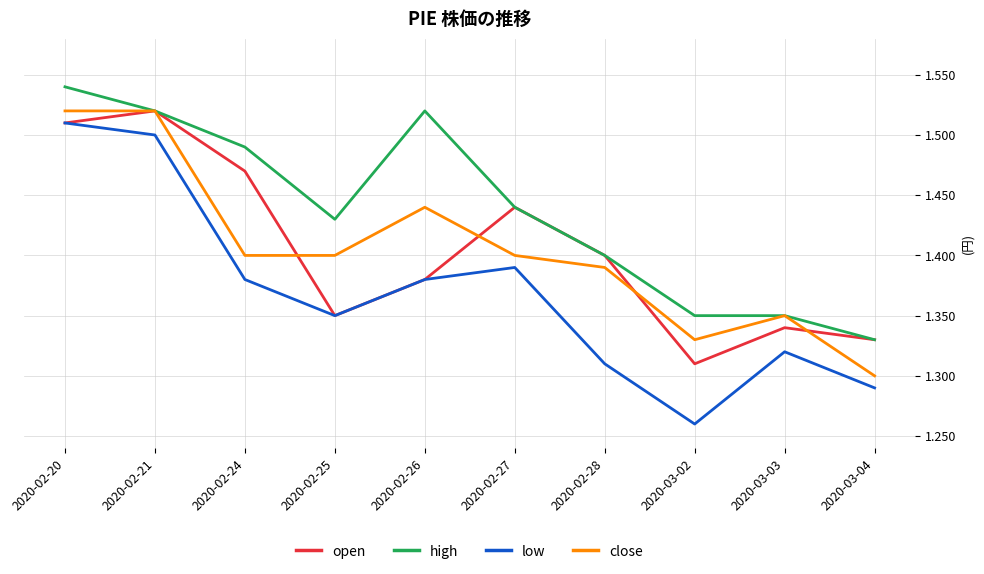

At how many categories does at least one series exceed 1?

10